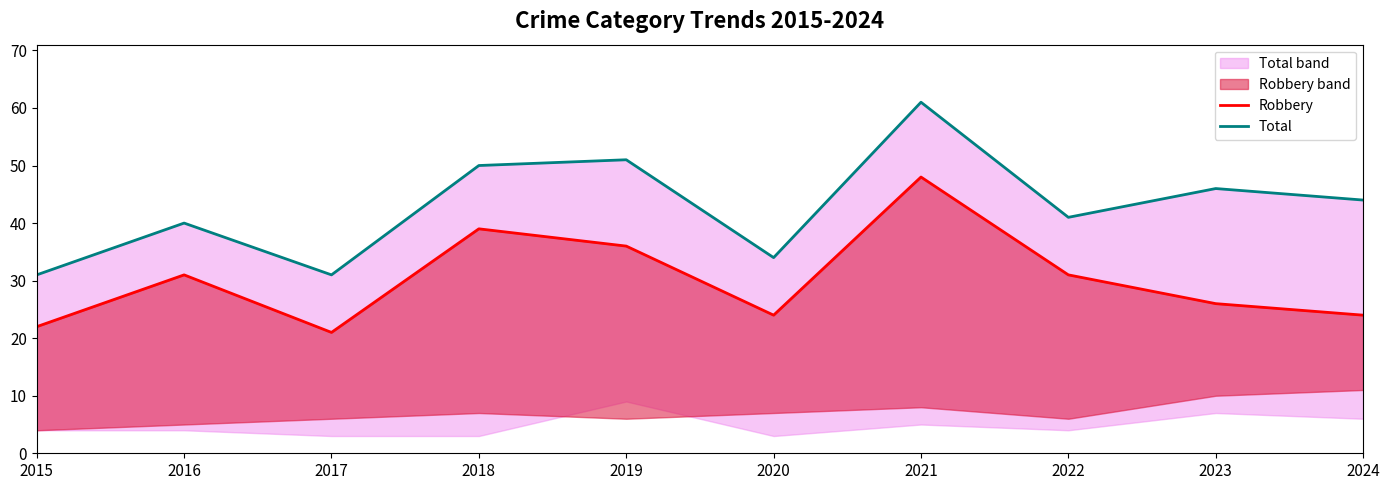

What is the spread (max minus min) of values at 2023?

20